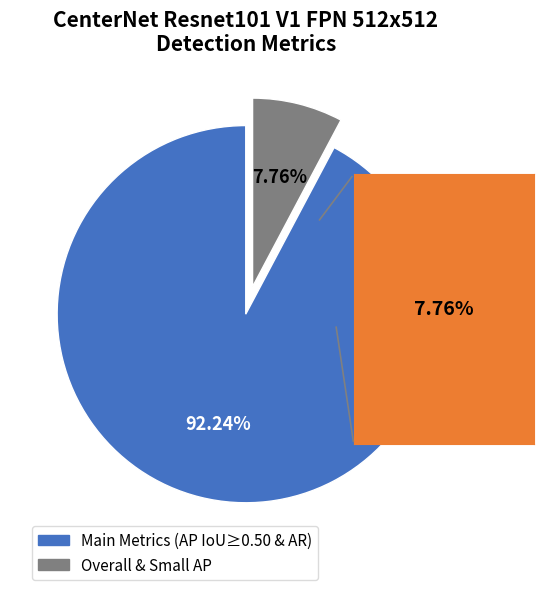

Is there a majority slice in this chart?

Yes